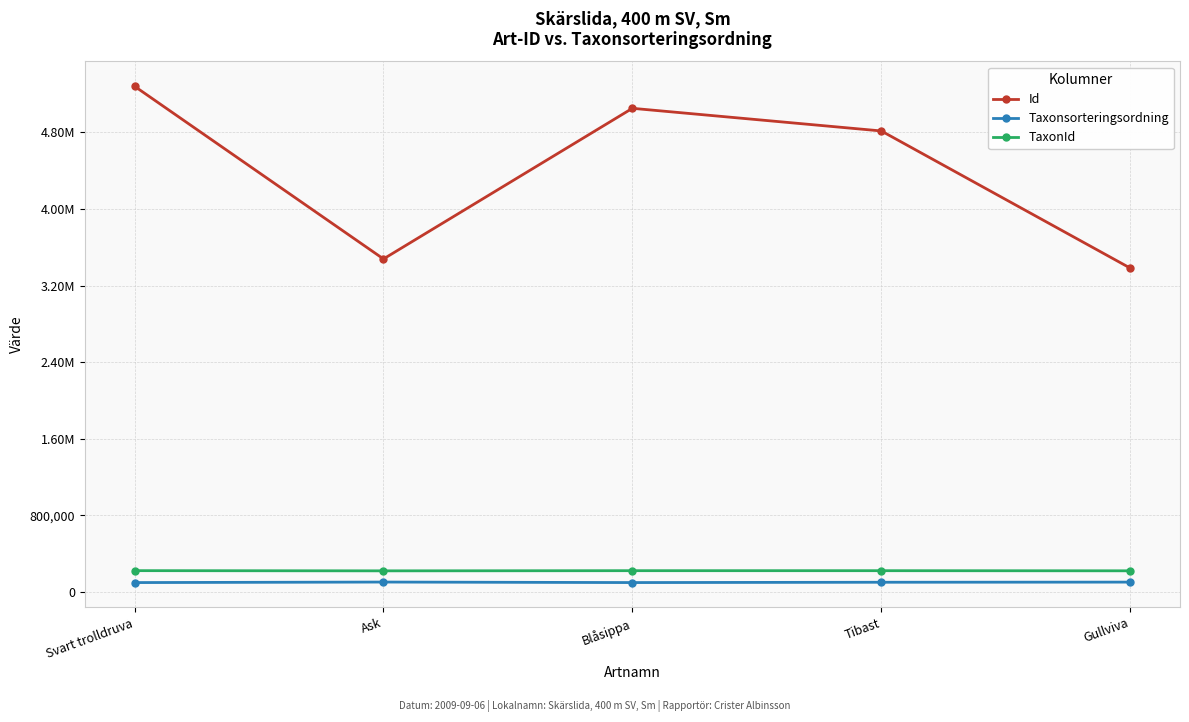

What is the minimum value for TaxonId?

220785